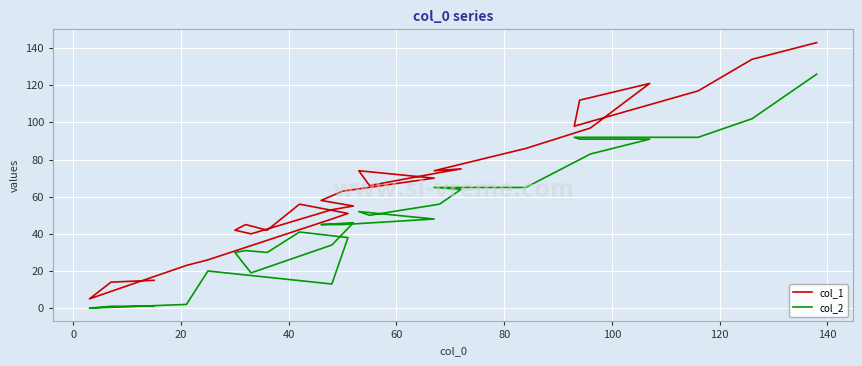

How many lines are shown in the chart?

2